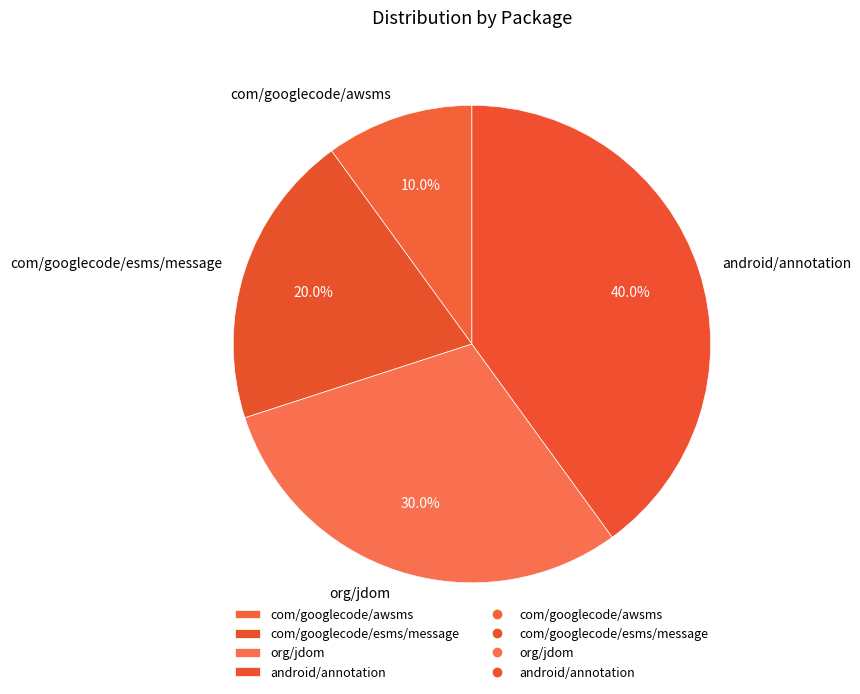

How many slices are in this pie chart?

4